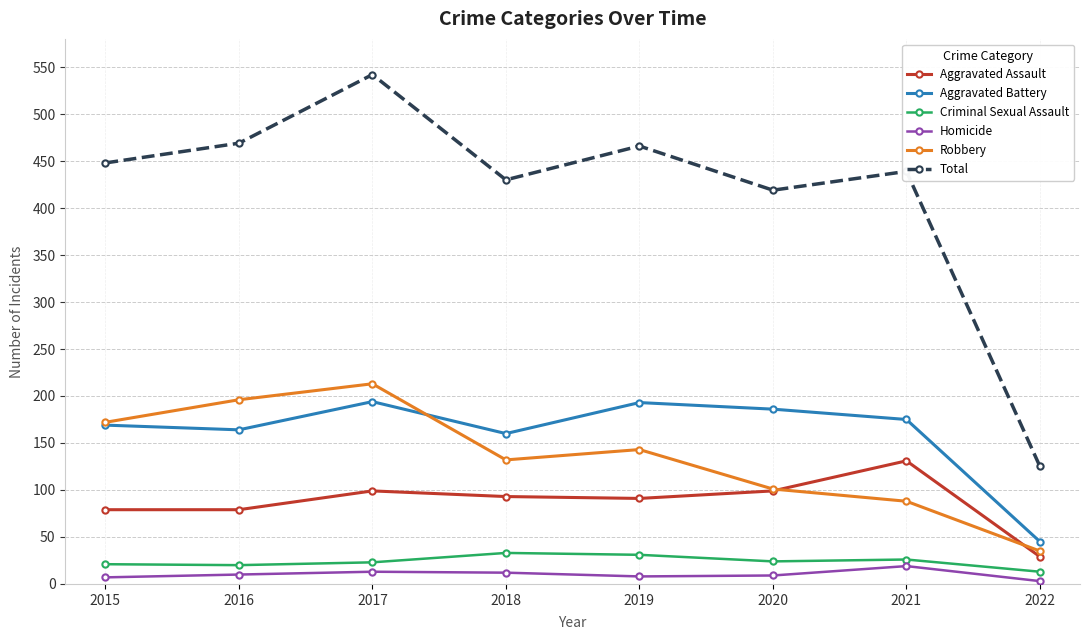

Between 2017 and 2021, which series saw the biggest shift?

Robbery